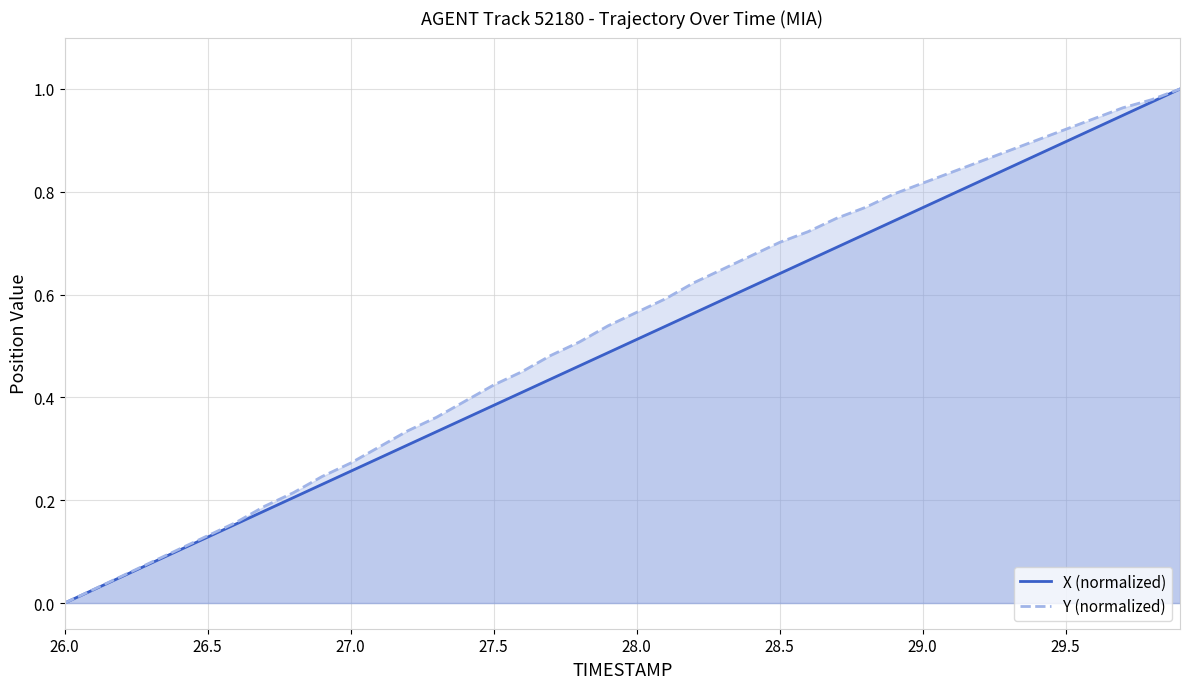

Which label corresponds to the smallest value in the chart?

26.0